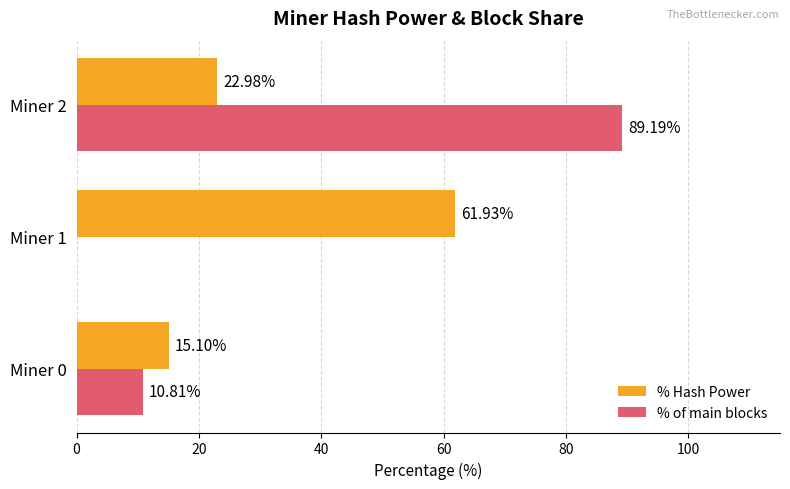

Between Miner 0 and Miner 1, which series saw the biggest shift?

% Hash Power